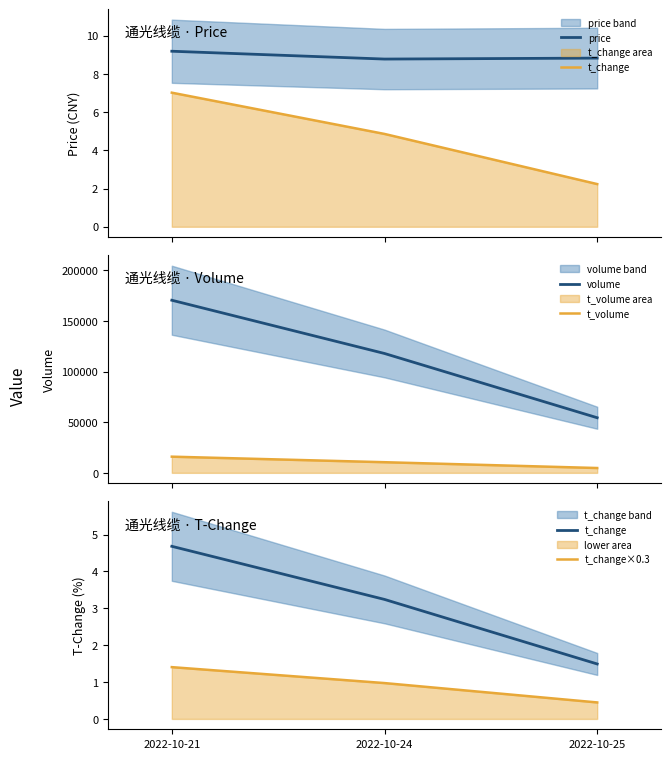

The volume series shows 118092.8 at 2022-10-21. True or false?

False